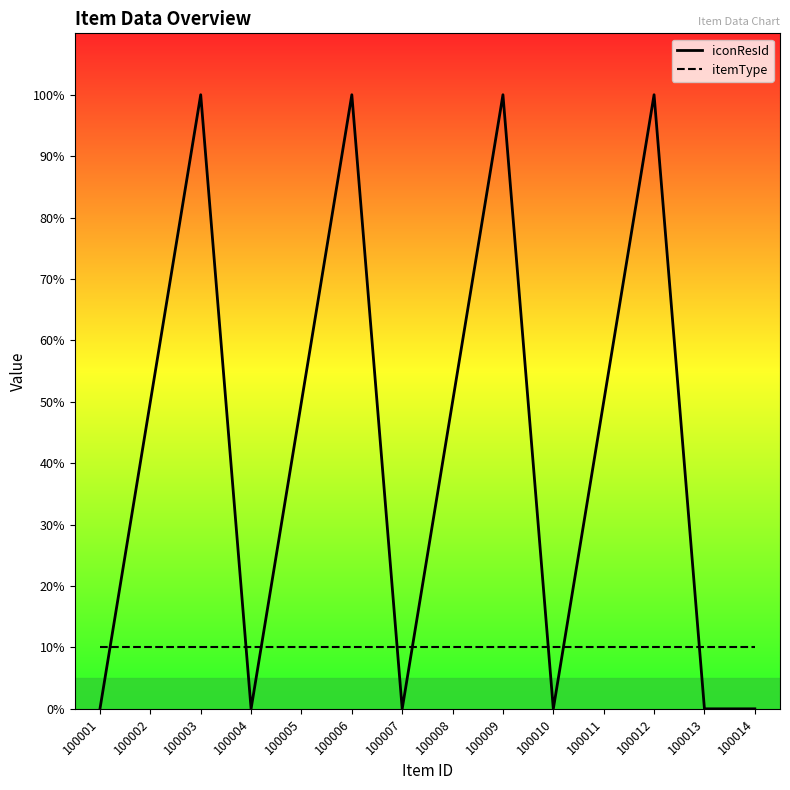

True or false: itemType has a value of 10 at 100002.

True